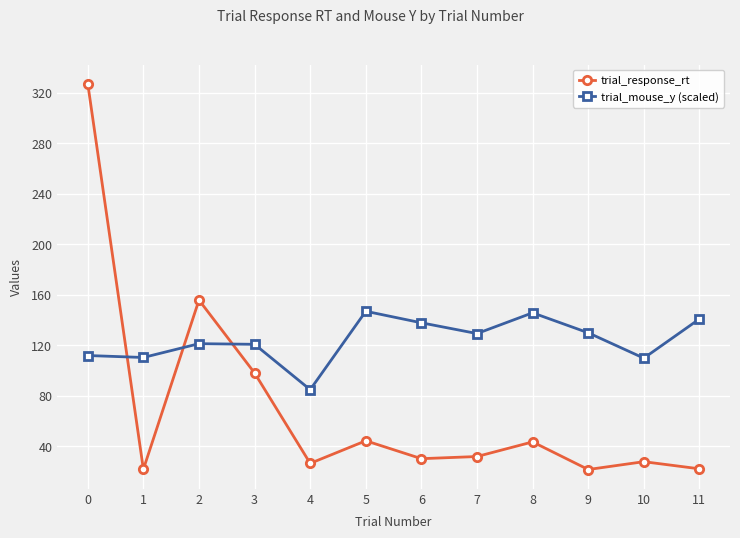

How many intersections are there between trial_response_rt and trial_mouse_y (scaled)?

3